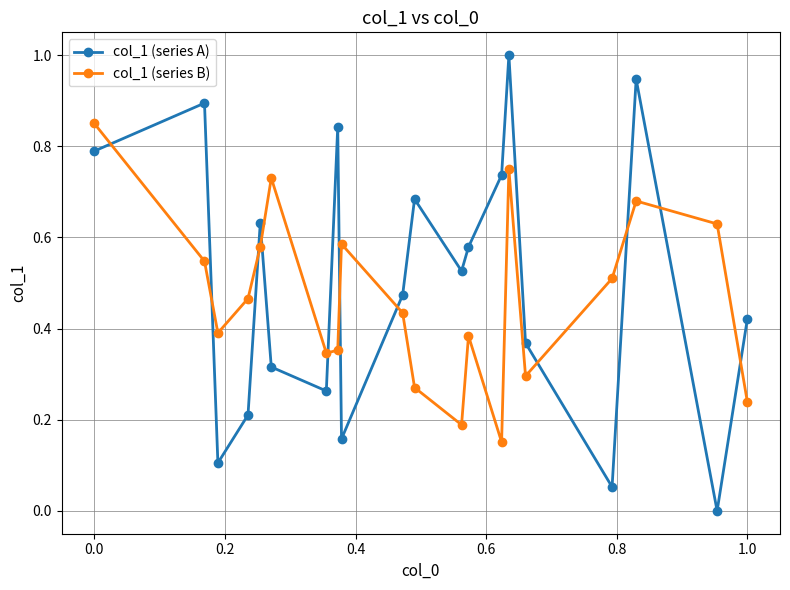

What is the sum of all col_1 (series A) values?

10.0